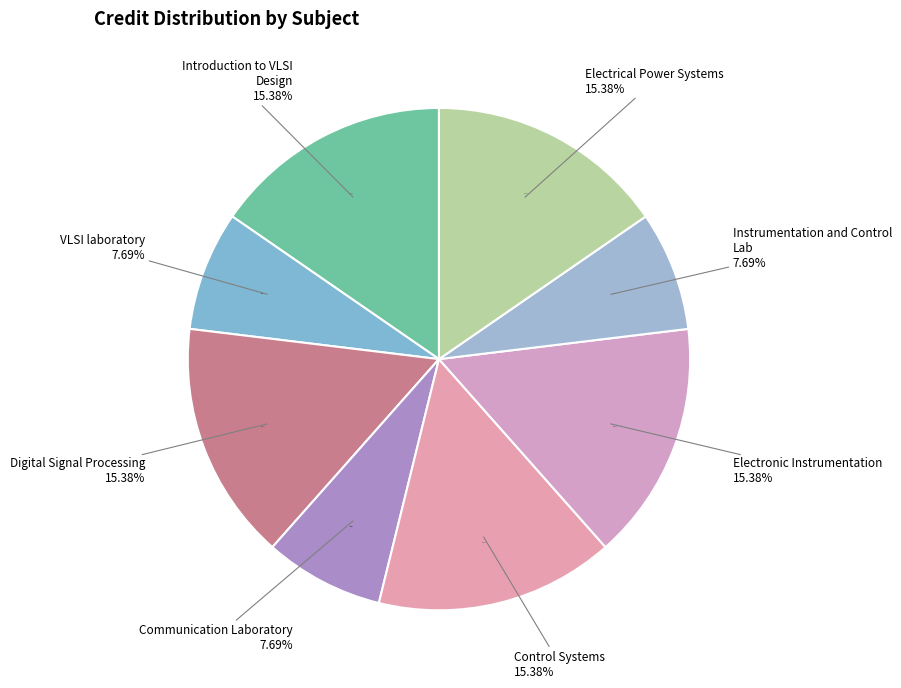

How many segments does this pie chart have?

8